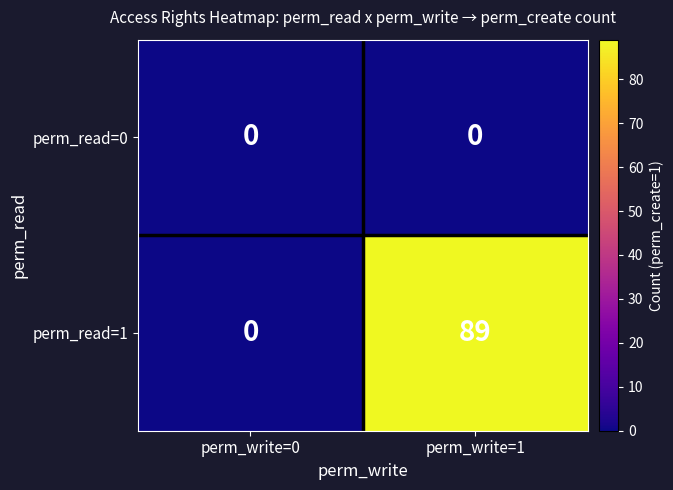

Where is perm_read=1 nearest to the value 44?

perm_write=0